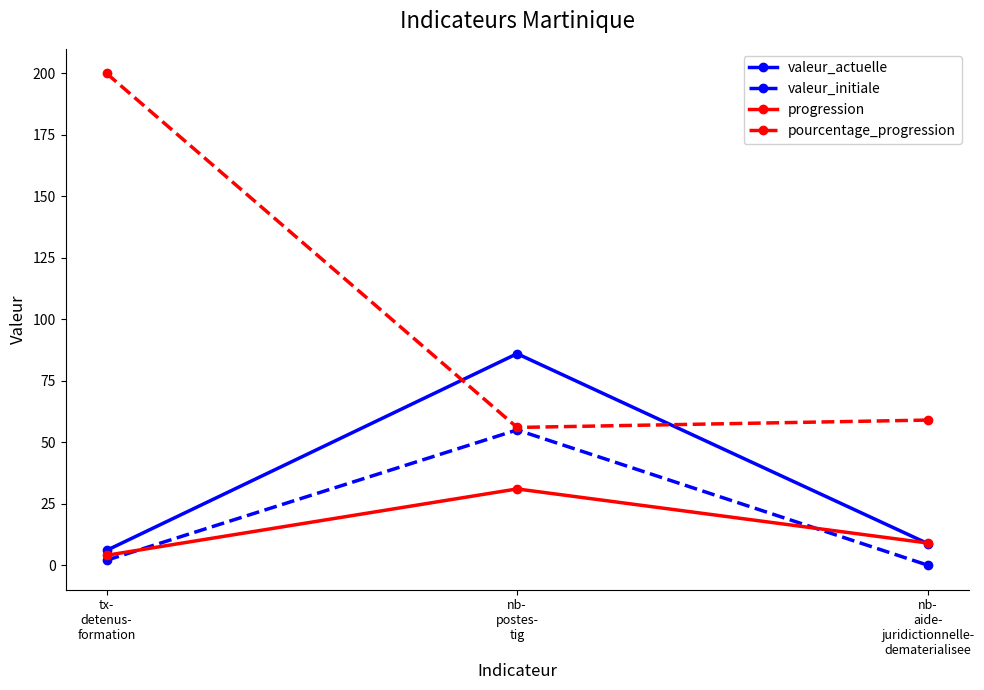

What is the maximum value shown in the chart?

200.0